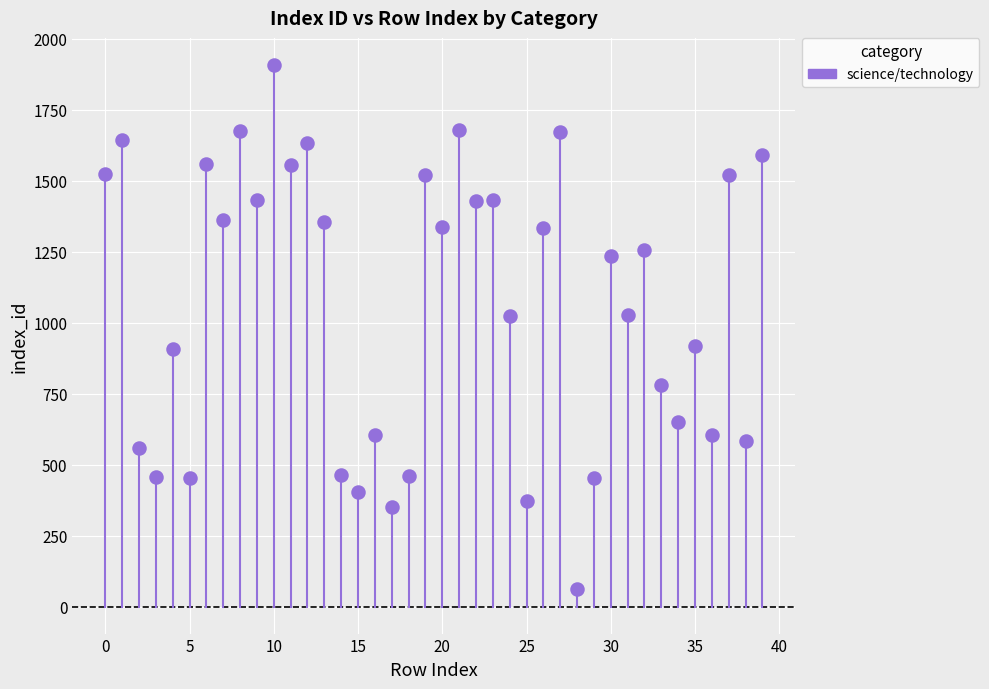

What is the range of Y values (max minus min)?

1846